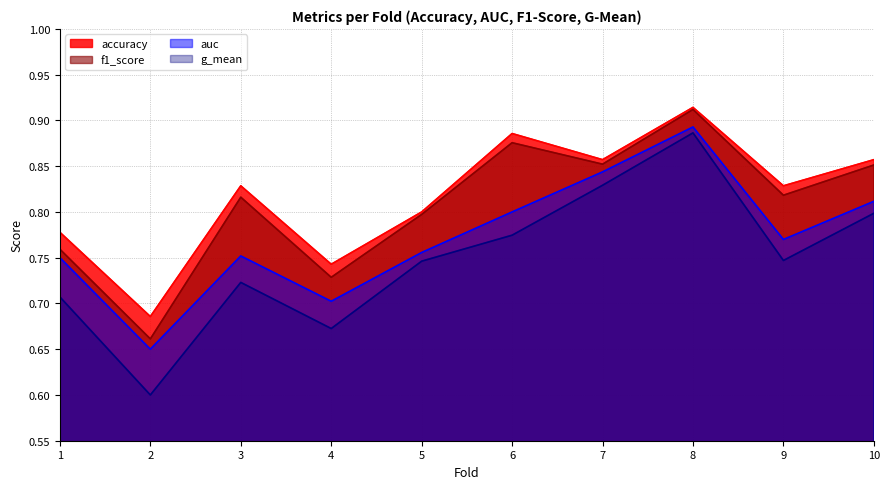

What is the smallest value displayed?

0.6